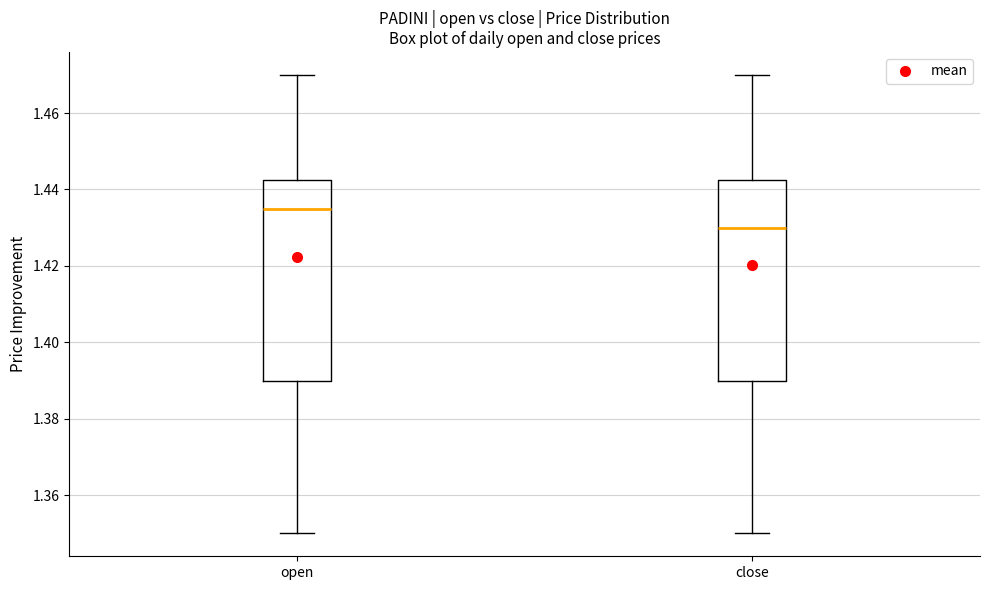

Where is the upper edge of the box for open on the y-axis? The values are not printed on the chart, so give them approximately, as read against the axis.

1.442